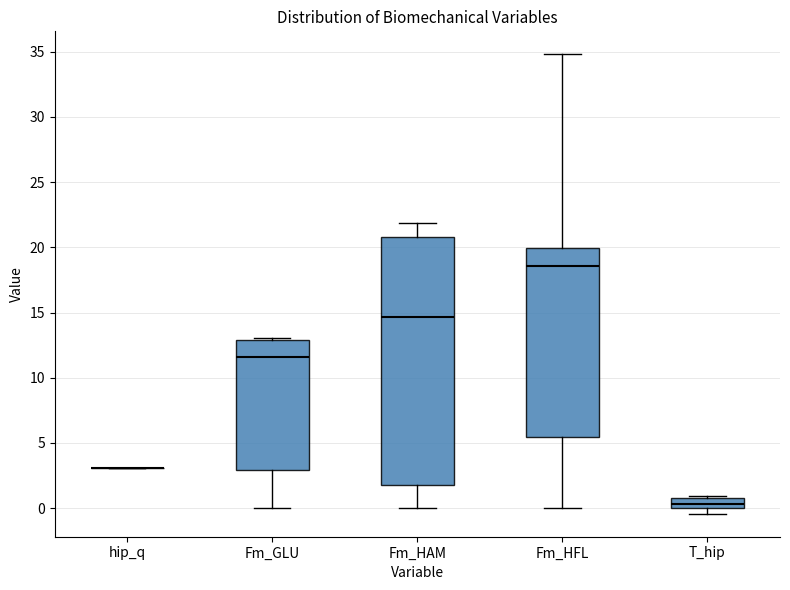

Where does the median line of the box for T_hip sit on the y-axis? The values are not printed on the chart, so give them approximately, as read against the axis.

0.5